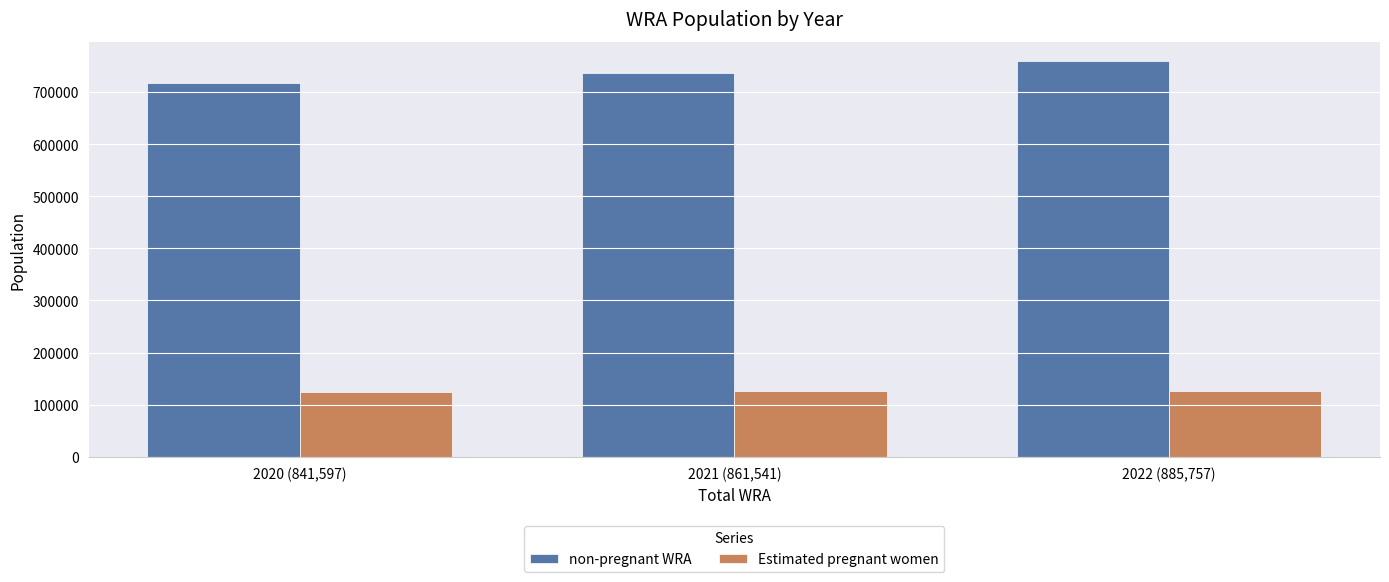

What is the smallest value displayed?

123906.5